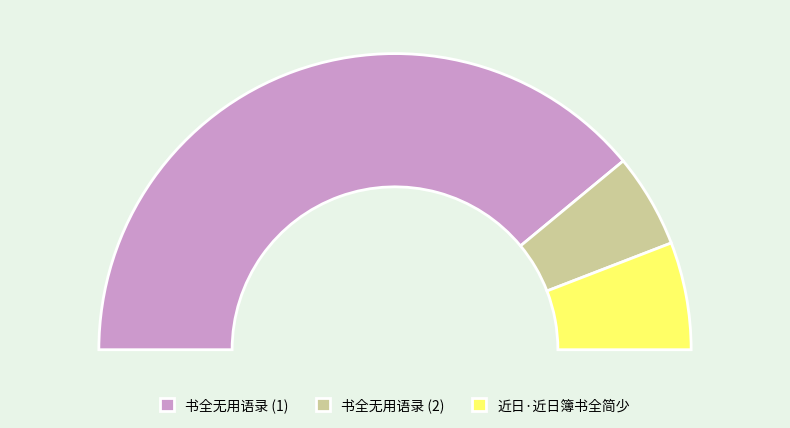

To the nearest percent, what is the difference between the 书全无用语录 and 书全无用语录 slice percentages?

68%